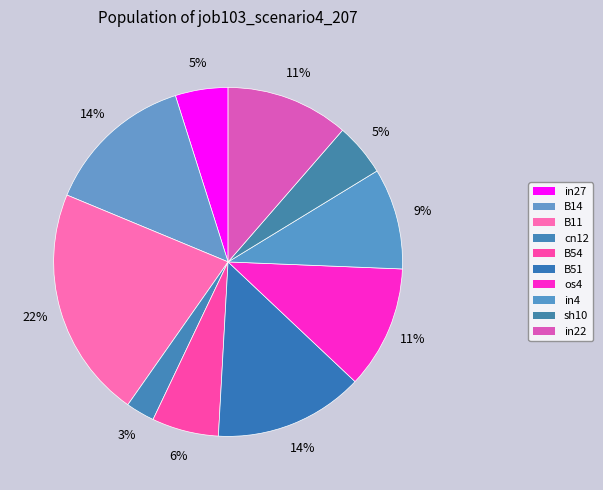

Count the number of slices in the pie.

10